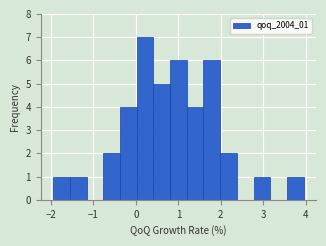

Read against the x-axis, roughly where is the centre of the tallest bar?

0.2